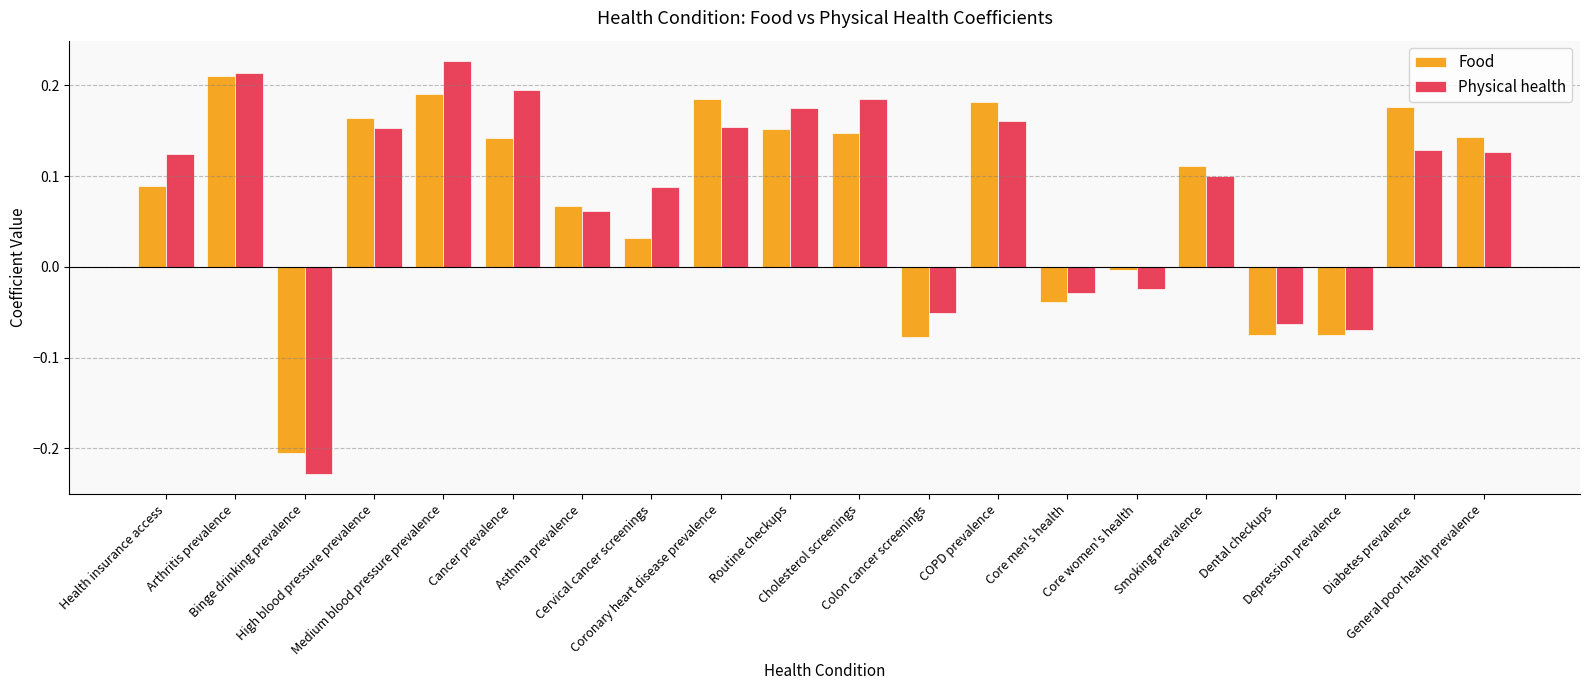

What is the difference between the maximum and second lowest values in the Food series?

0.3